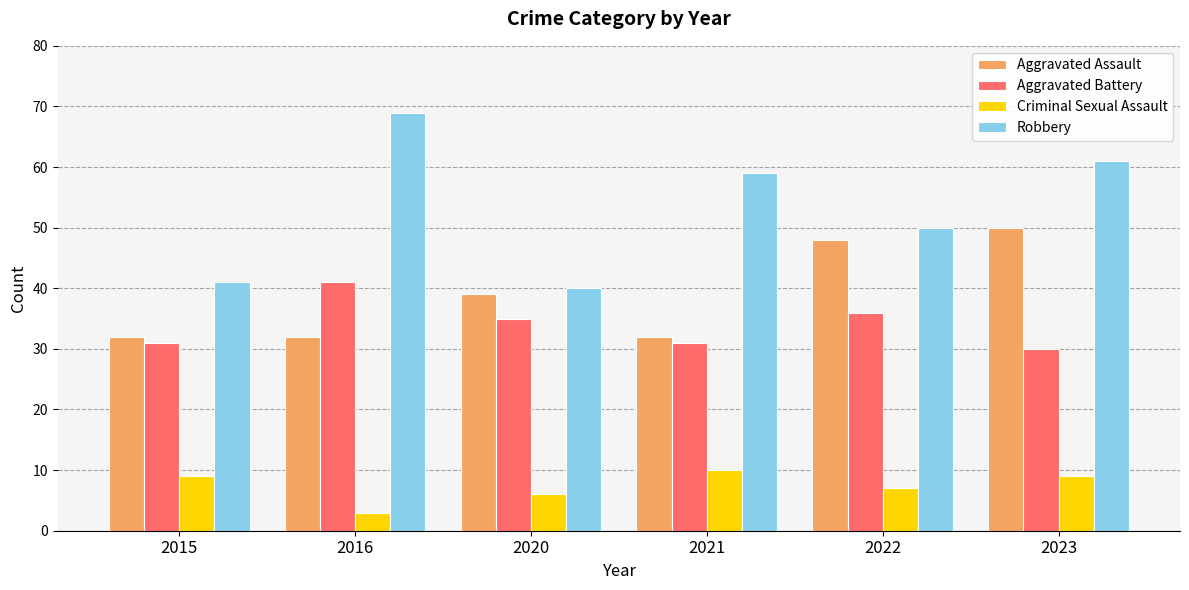

What is the average value of the Aggravated Battery series?

34